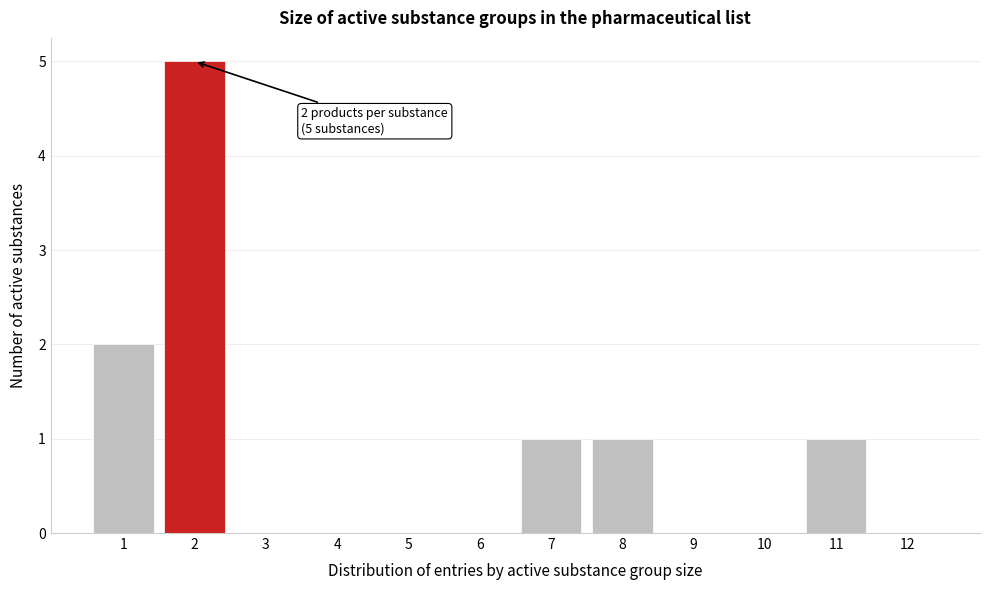

Reading left to right, transcribe all the data shown in this chart.

1=2	2=5	3=0	4=0	5=0	6=0	7=1	8=1	9=0	10=0	11=1	12=0